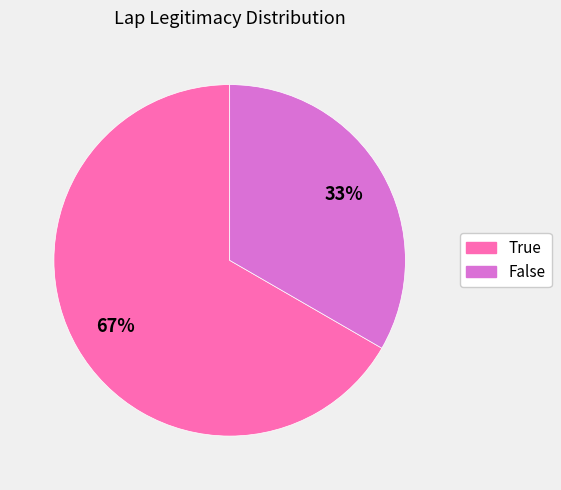

Count the number of slices in the pie.

2